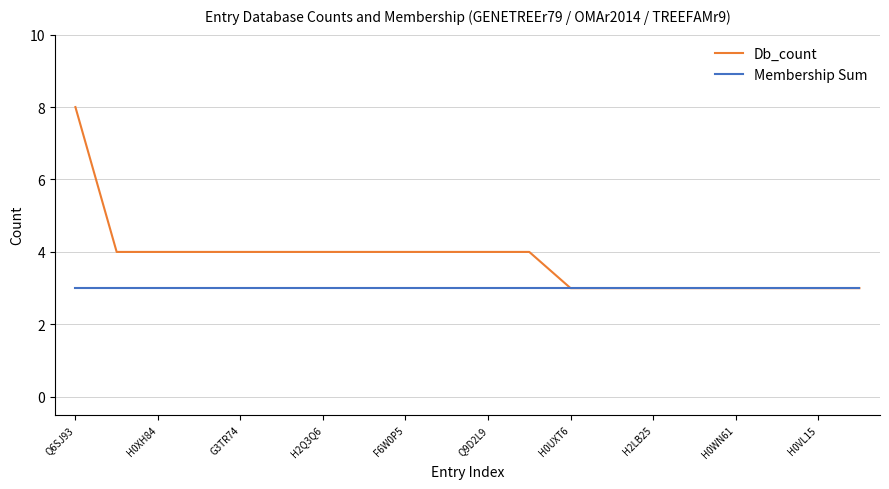

Rank the series by their maximum value, from highest to lowest.

Db_count, Membership Sum